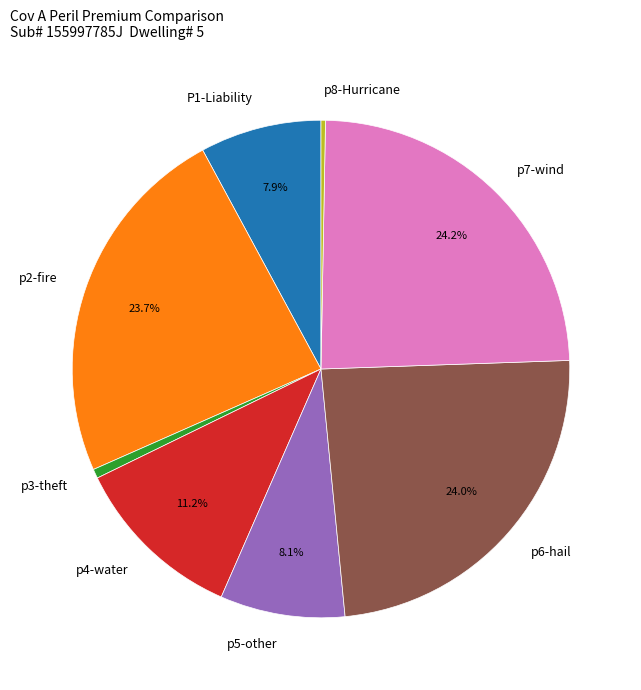

Is there a majority slice in this chart?

No